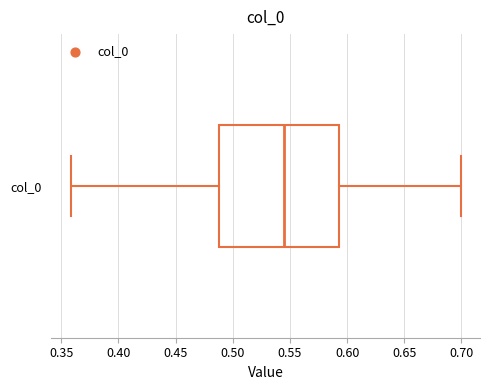

Where does the right whisker of the box for col_0 end on the x-axis? The values are not printed on the chart, so give them approximately, as read against the axis.

0.700